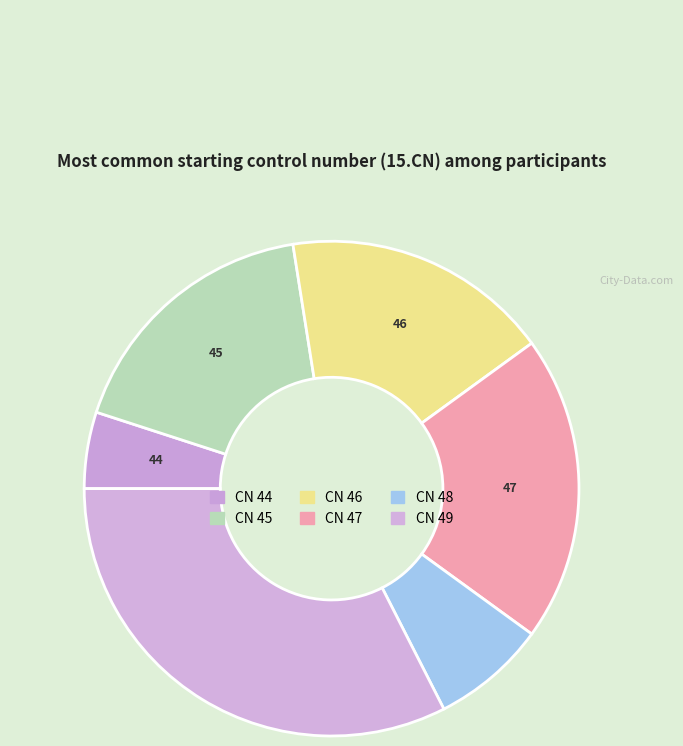

Is there a majority slice in this chart?

No